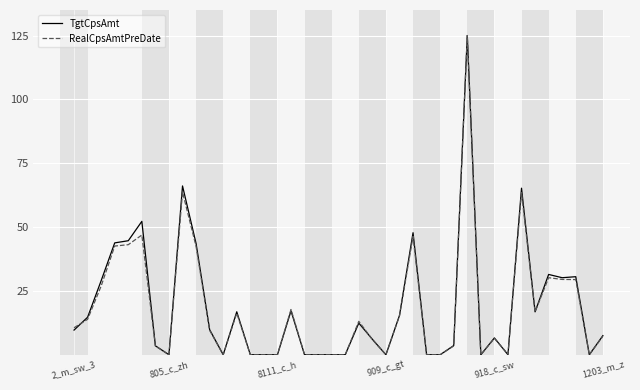

At which category does the chart reach its peak across all series?

29